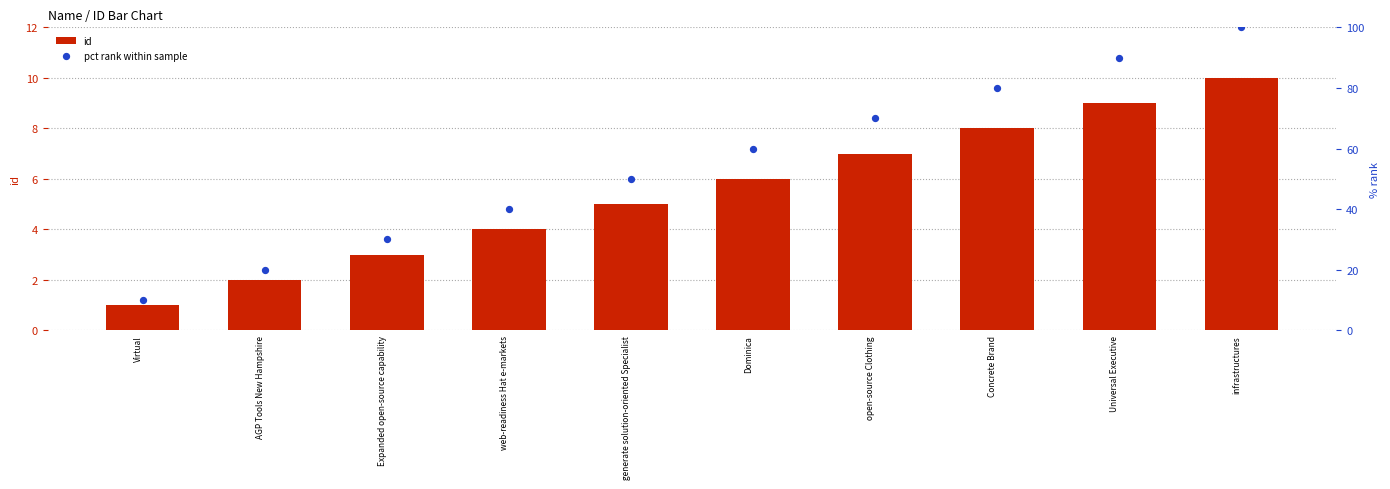

At which category is the sum across all series the highest?

infrastructures